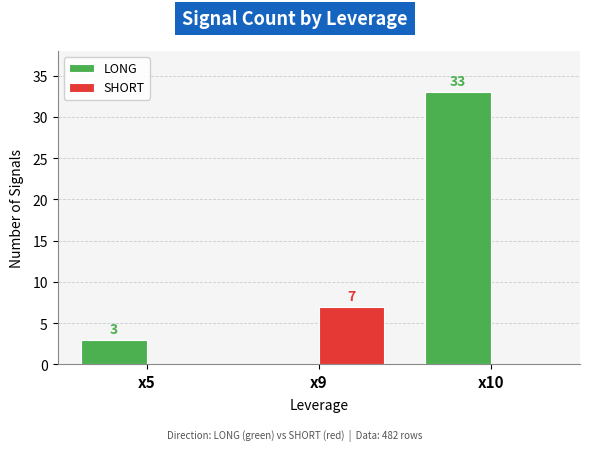

Which category has the highest value across all series?

x10